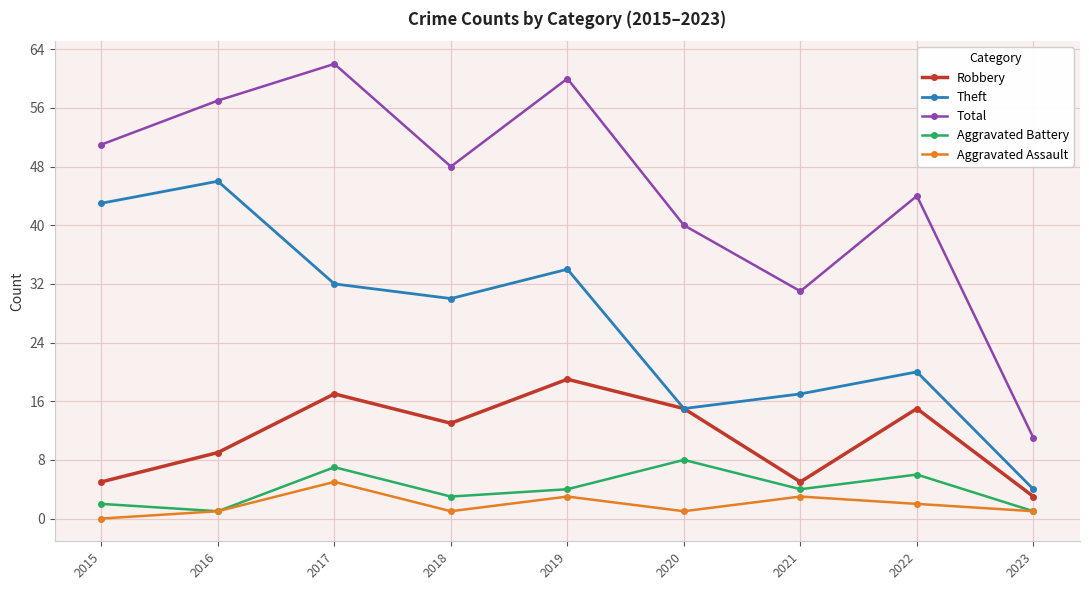

Which series has the widest spread of values?

Total